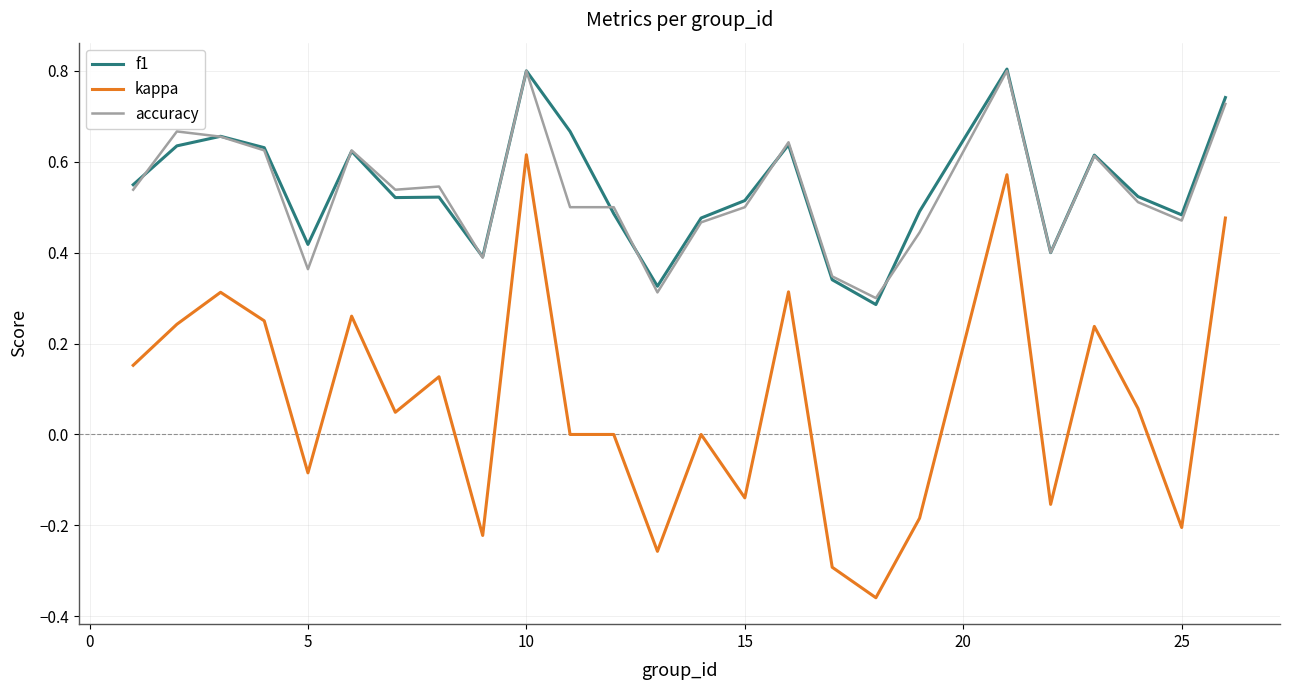

What are all the series names shown in the legend?

f1, kappa, accuracy